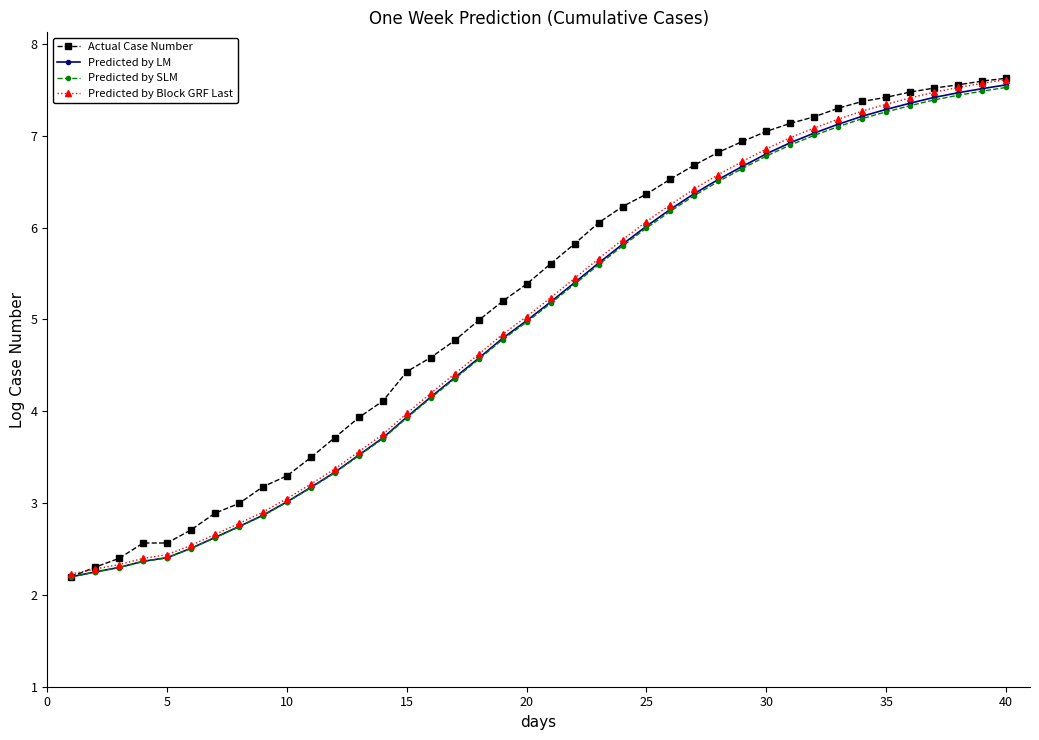

What is the highest value of the Predicted by Block GRF Last series?

7.6